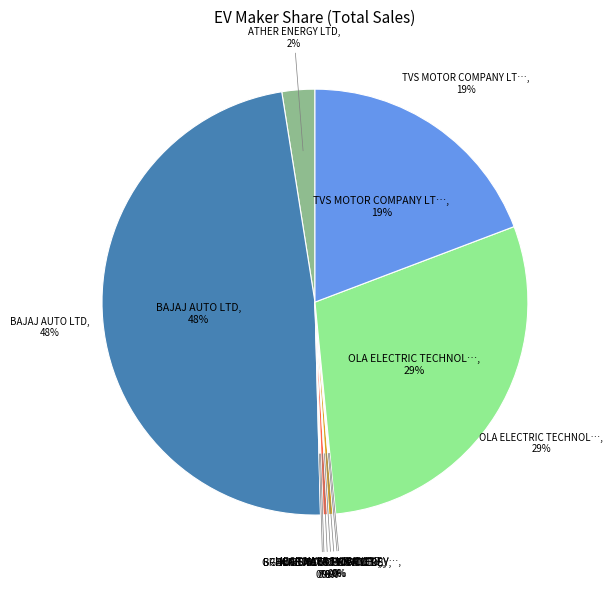

Is it true that KINETIC GREEN ENERGY is 0% of the pie?

True